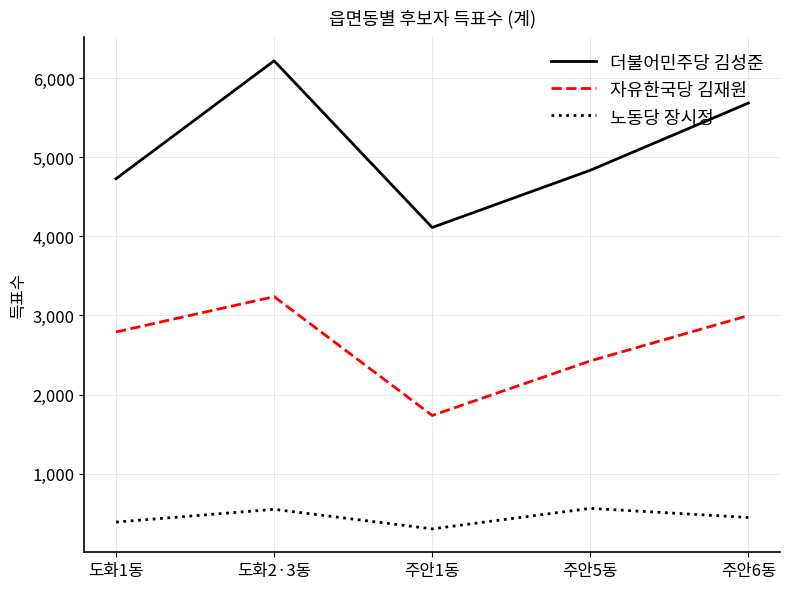

The value of 더불어민주당 김성준 at 주안6동 is 8438. True or false?

False